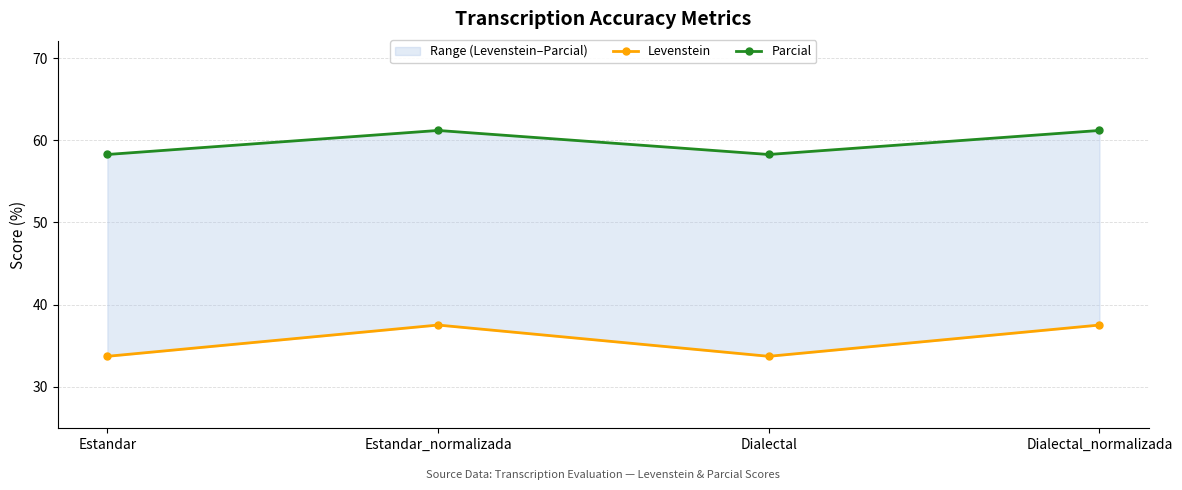

At Dialectal, list the series in order from smallest to largest.

Levenstein, Parcial